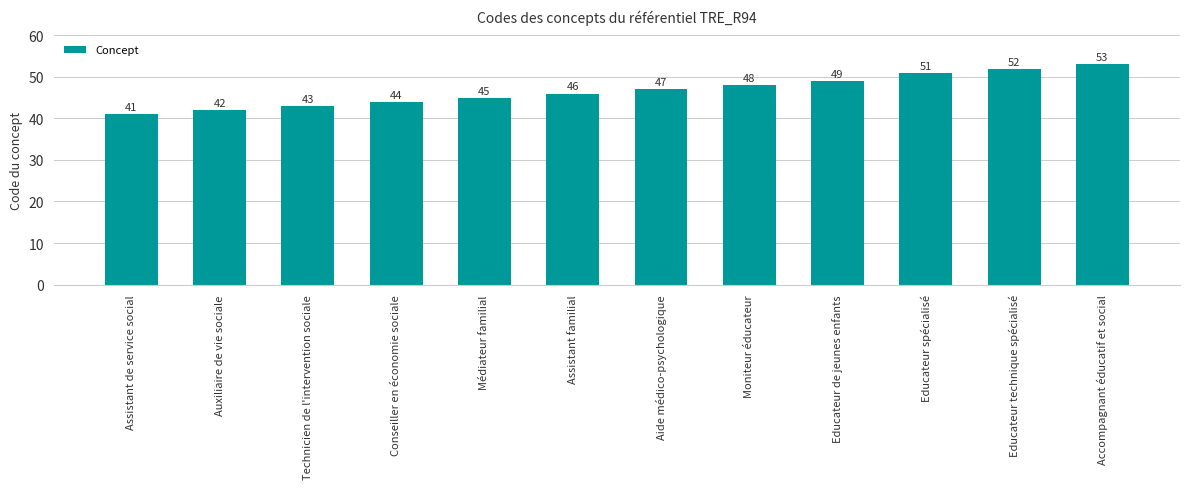

What is the greatest value displayed?

53